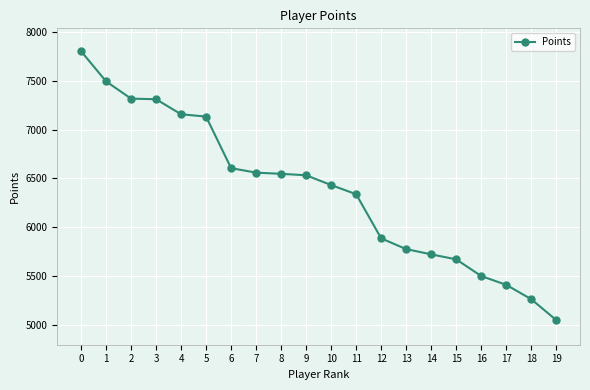

What is the ratio of the value at 10 to the value at 2?

0.9